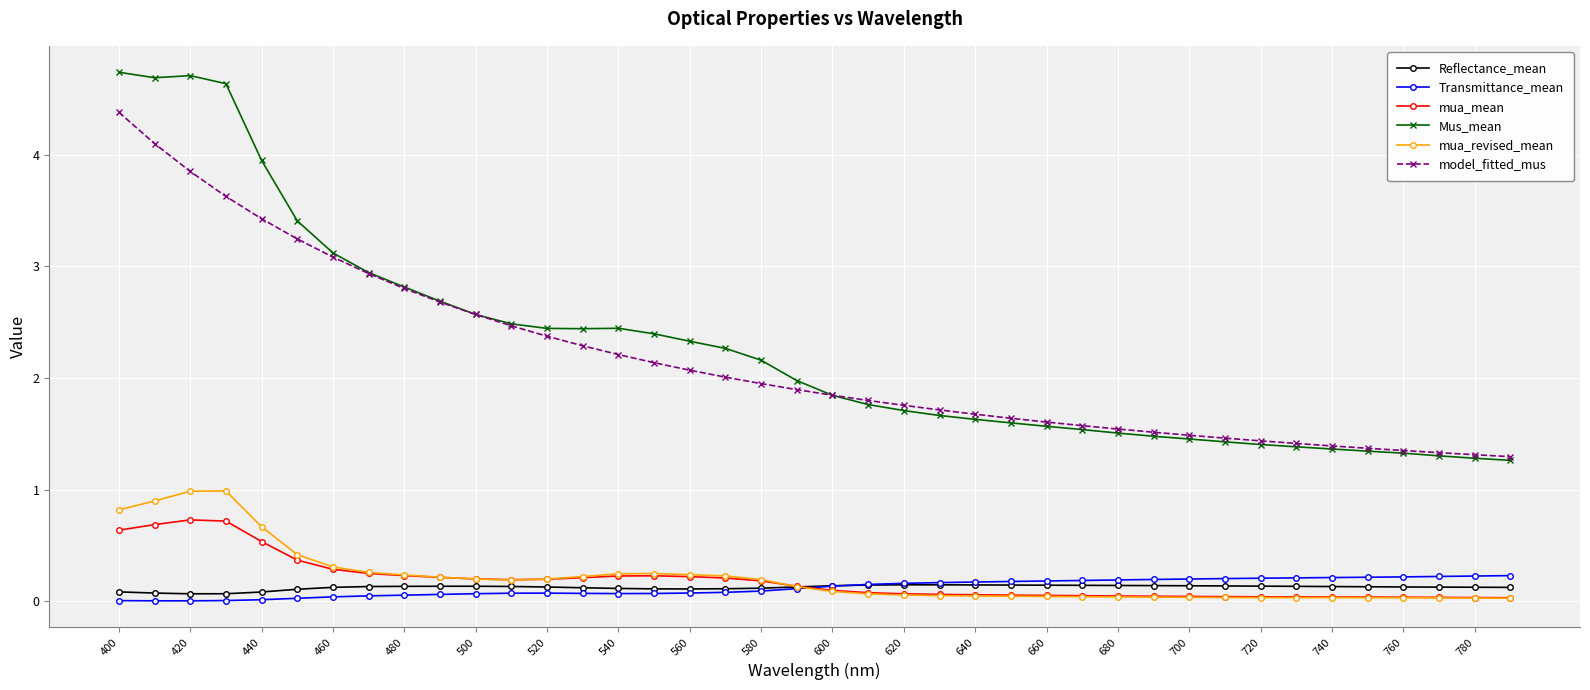

In mua_revised_mean, how many points are higher than both neighbors (excluding endpoints)?

2